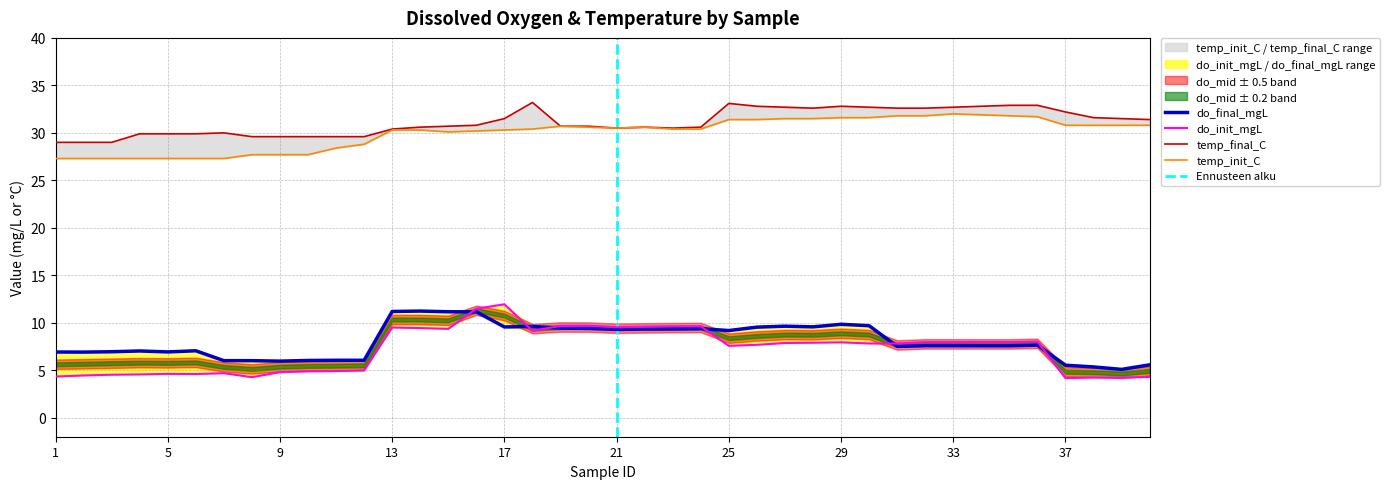

At which category does the chart reach its minimum across all series?

37